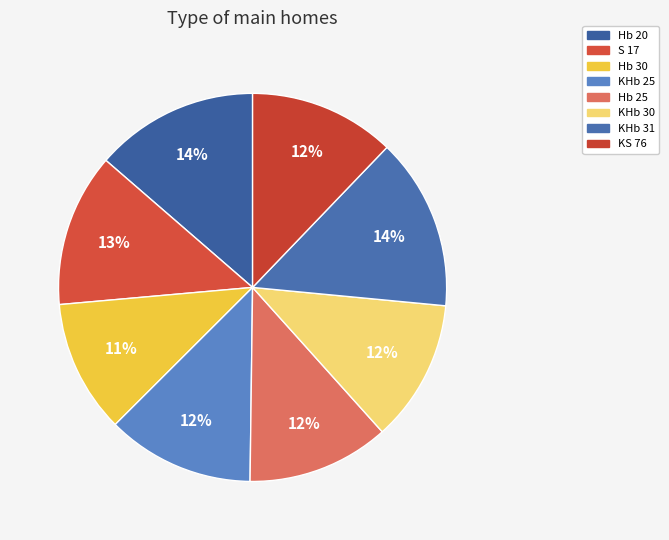

Is there any slice that represents more than half of the pie?

No